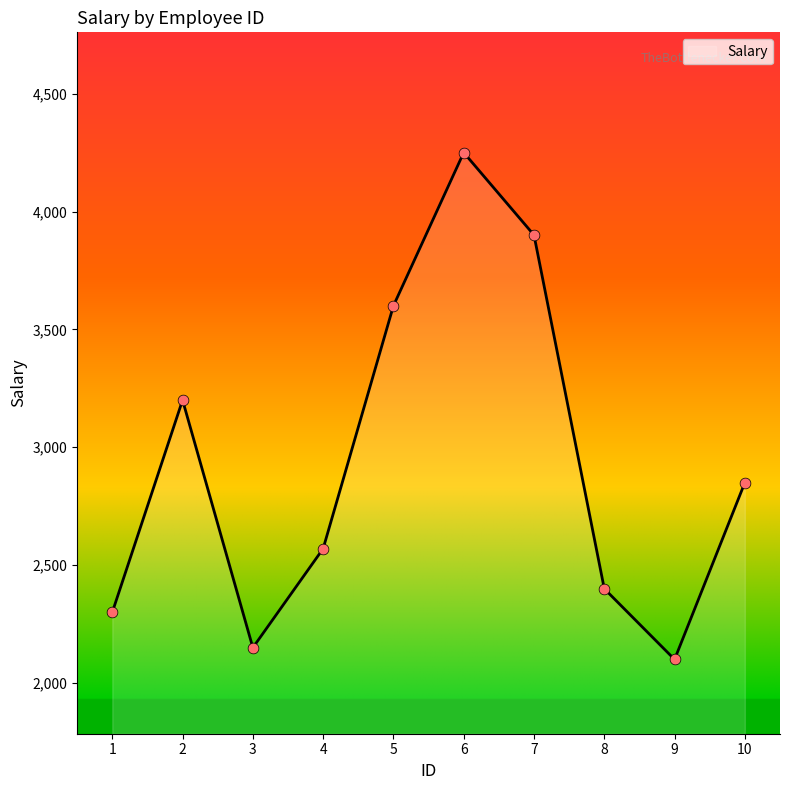

What is the ratio of the value at 6 to the value at 5?

1.2